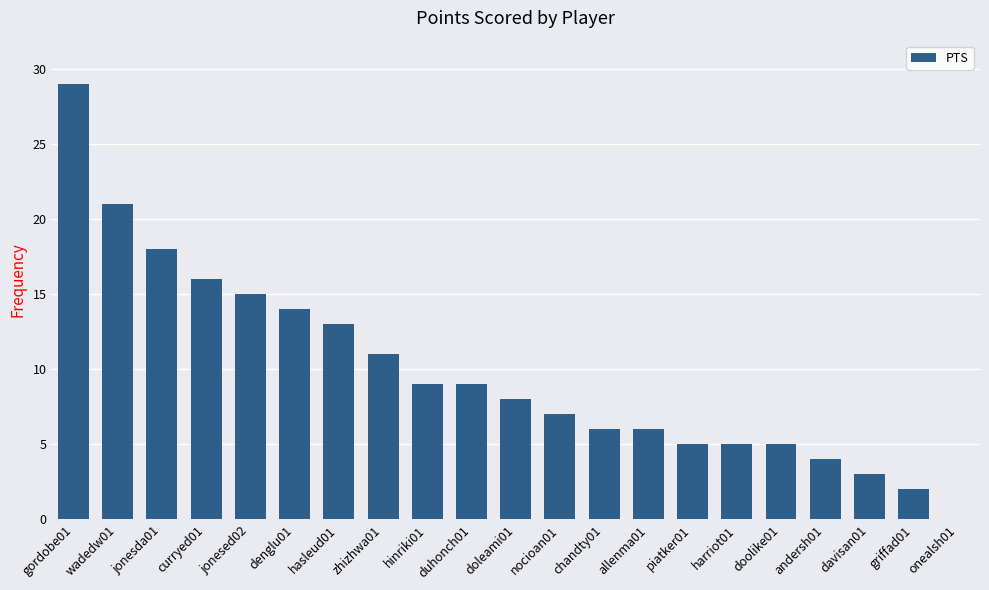

Reading left to right, transcribe all the data shown in this chart.

29	21	18	16	15	14	13	11	9	9	8	7	6	6	5	5	5	4	3	2	0